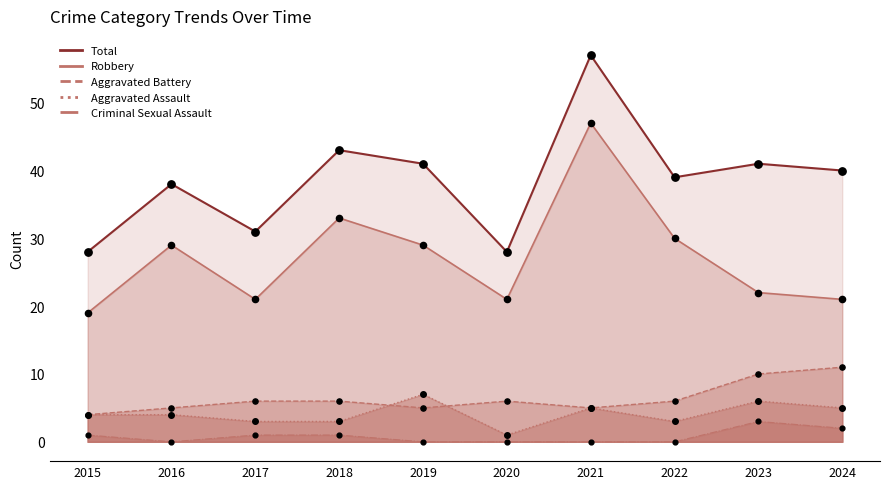

Which series has the widest spread of Y values?

Total